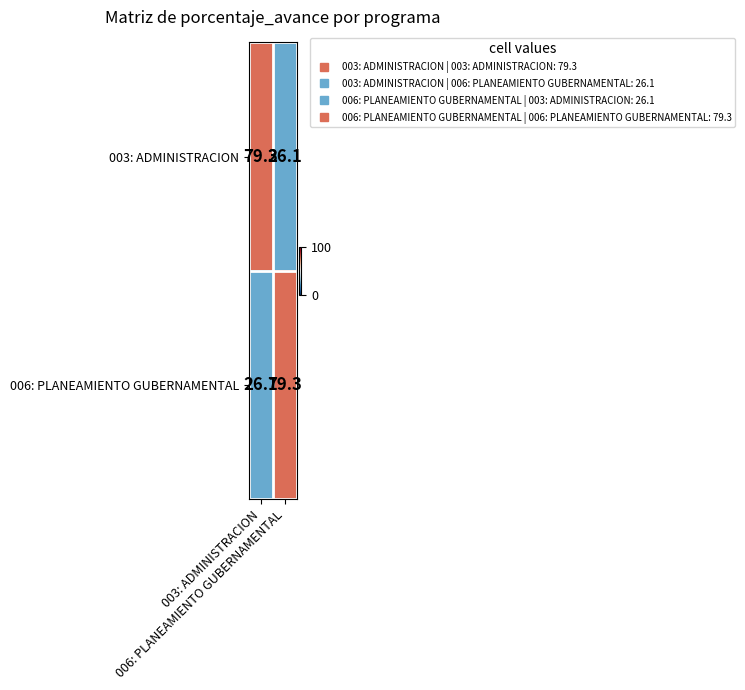

What is the greatest value displayed?

79.3